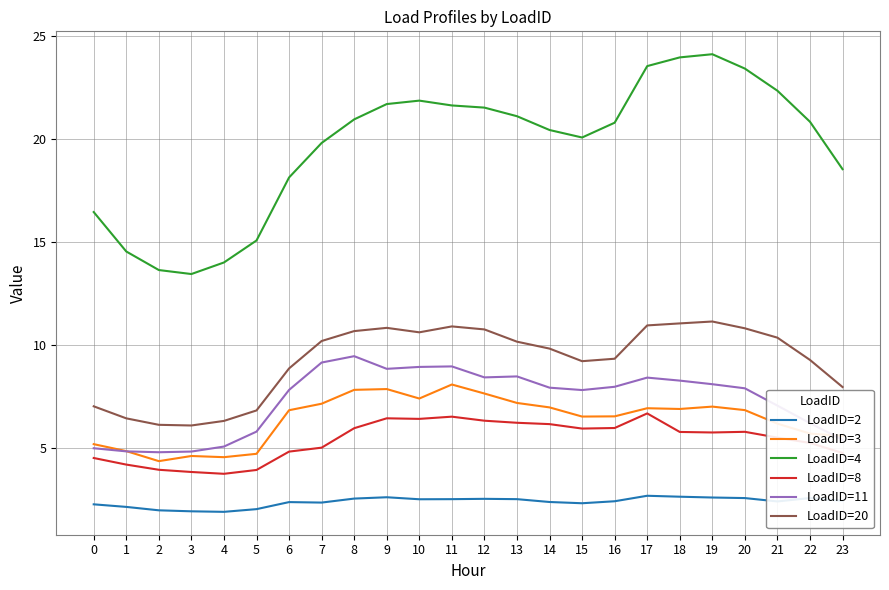

True or false: LoadID=4 and LoadID=20 cross at least once.

False